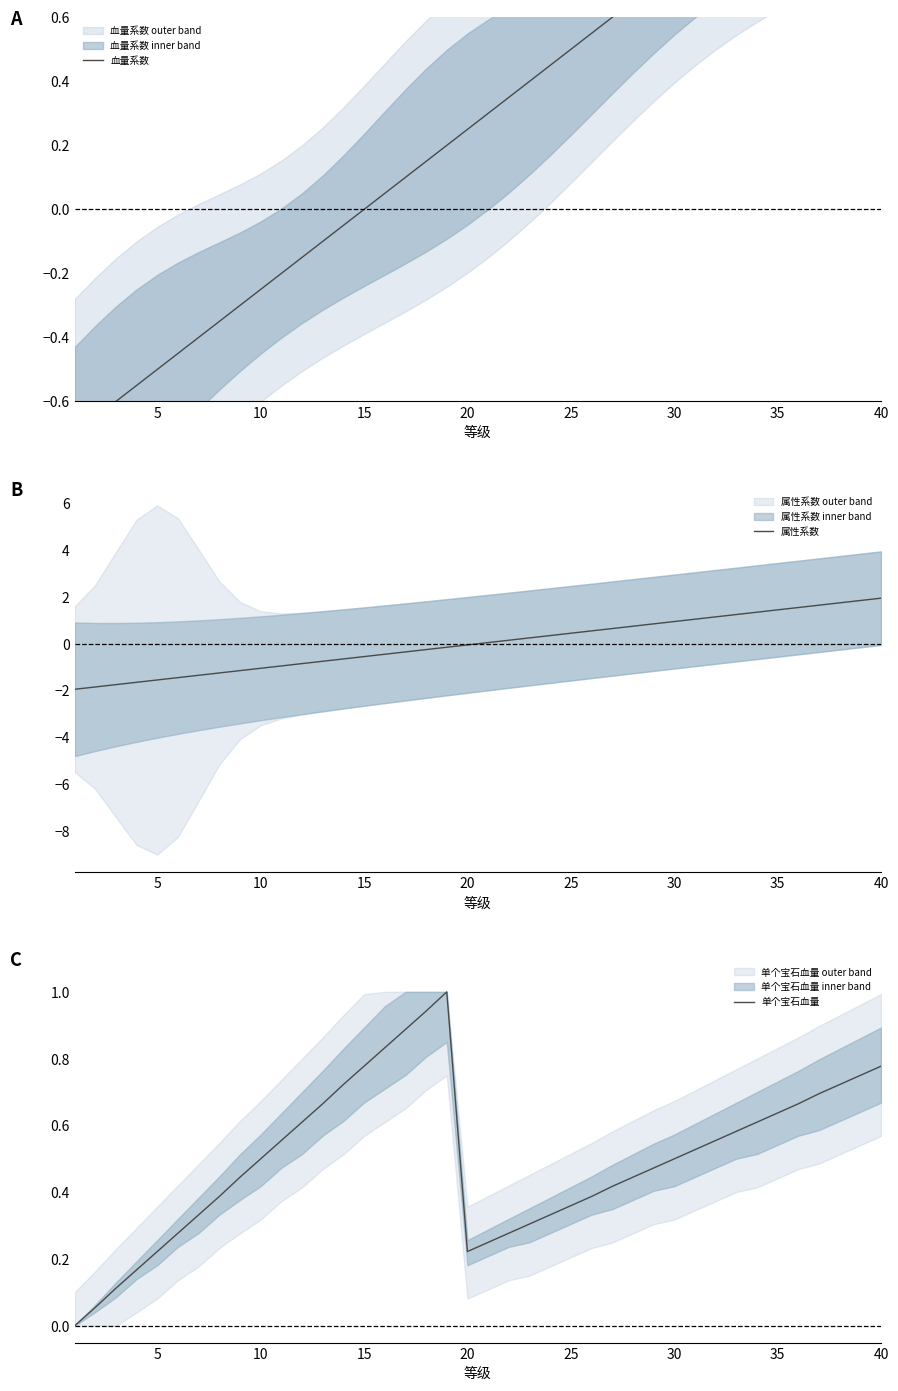

What is the highest value of the 属性系数 series?

2.0